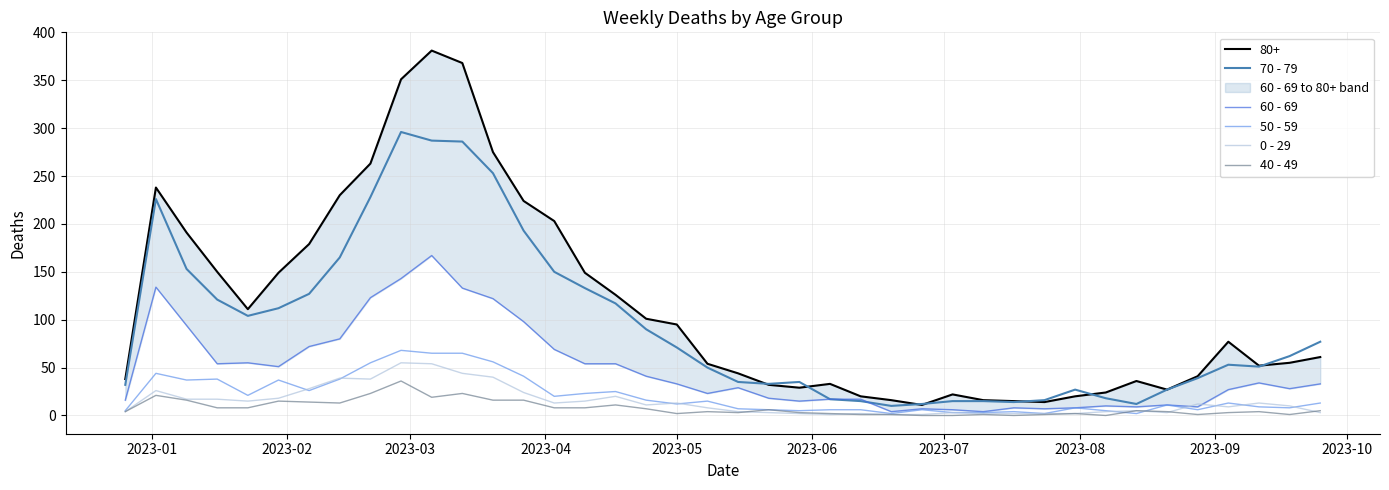

What is the average value of the 50 - 59 series?

21